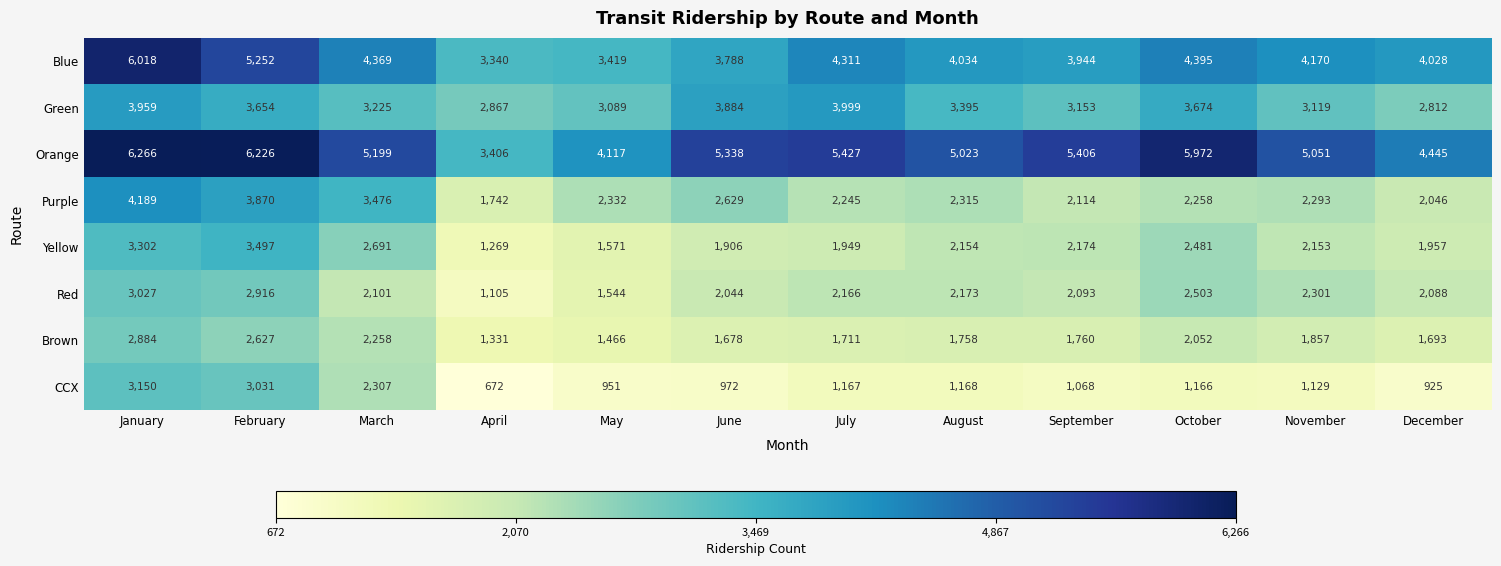

Which series changed the most between August and September?

Orange